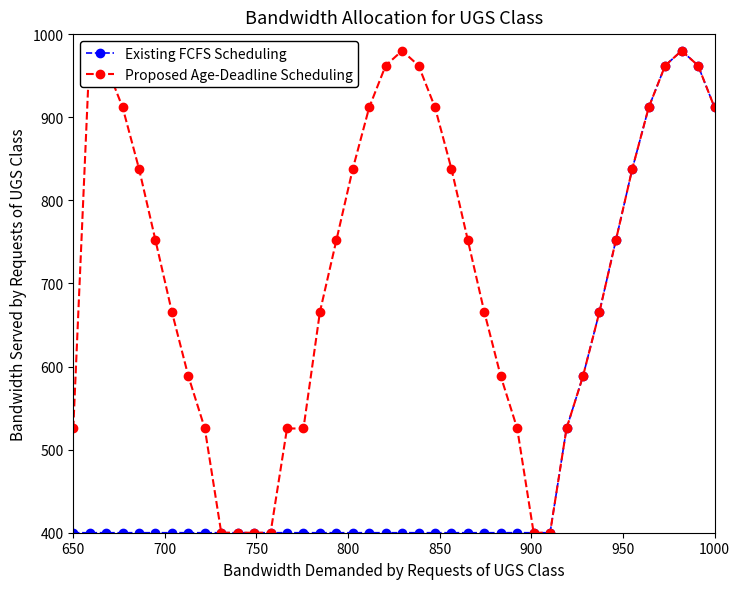

List the series in order of their overall mean, lowest first.

Existing FCFS Scheduling, Proposed Age-Deadline Scheduling